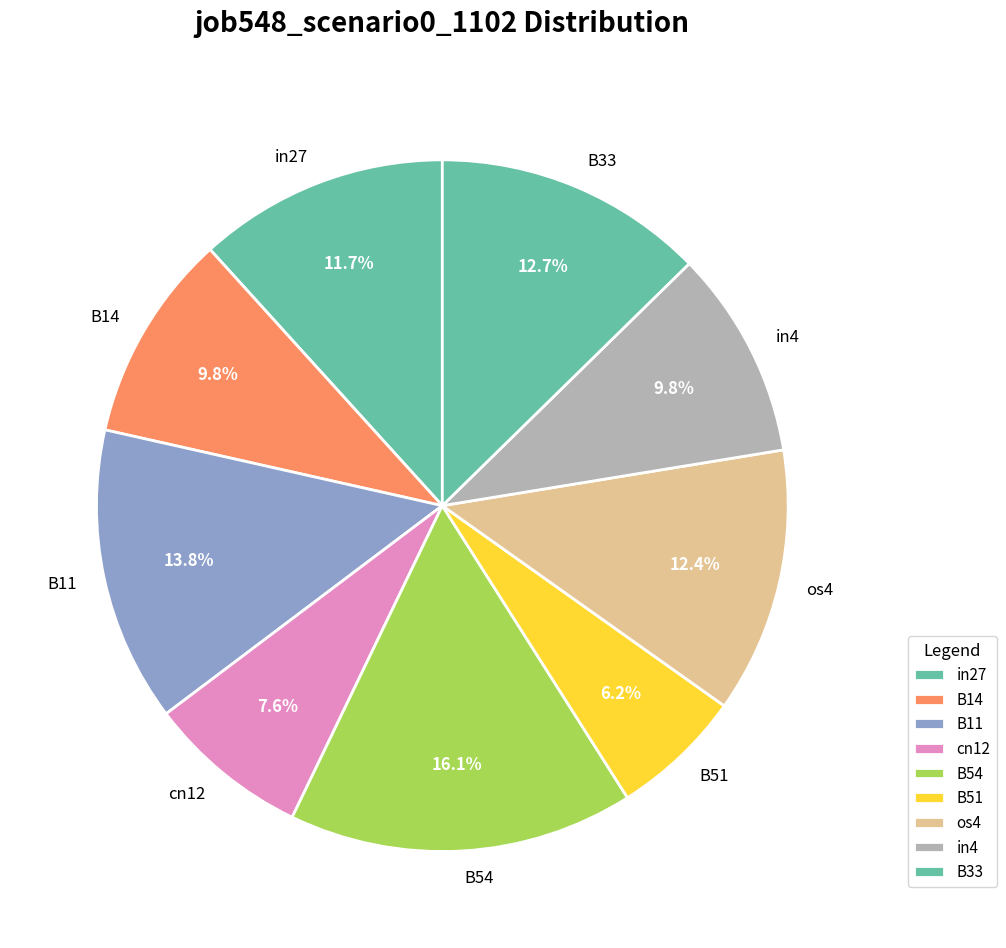

The in4 slice represents 10% of the pie. True or false?

True